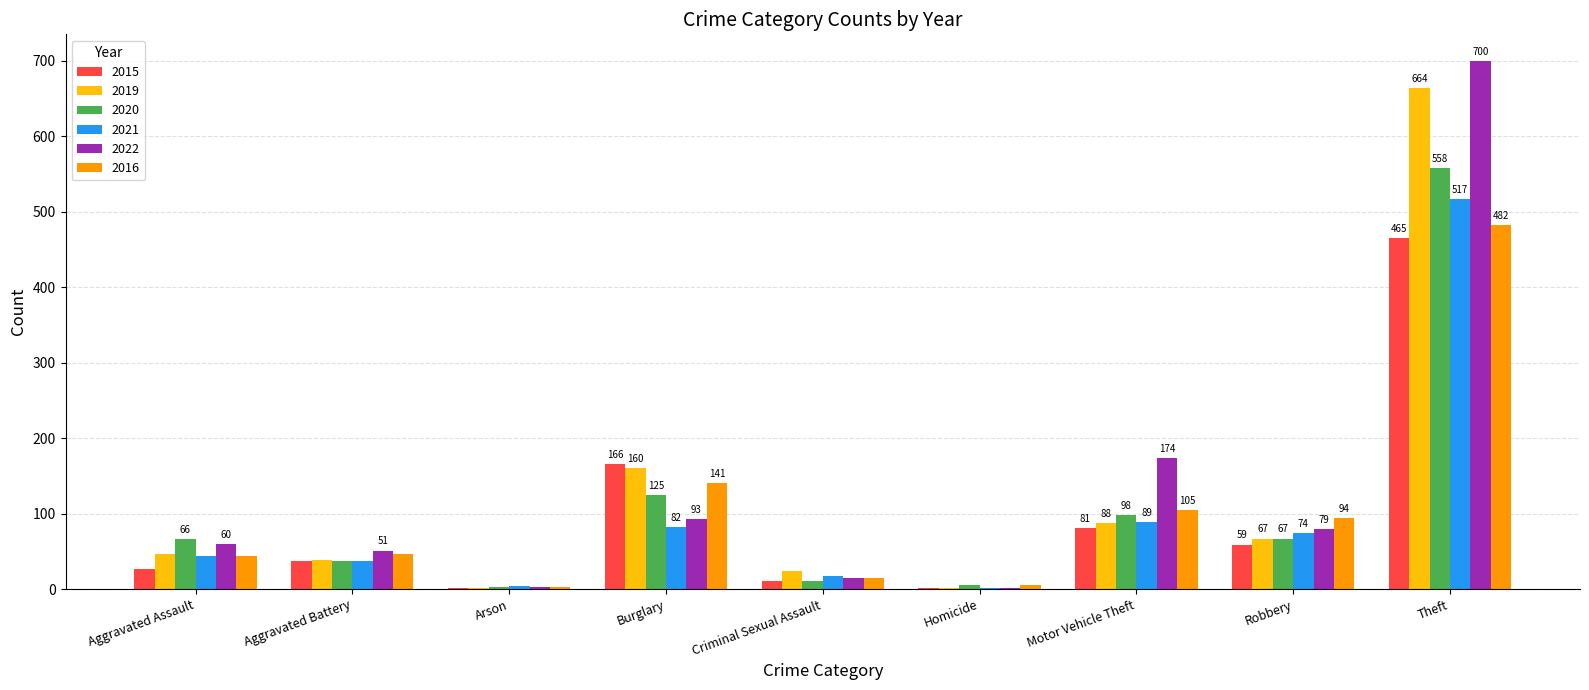

What is the sum of all 2020 values?

970